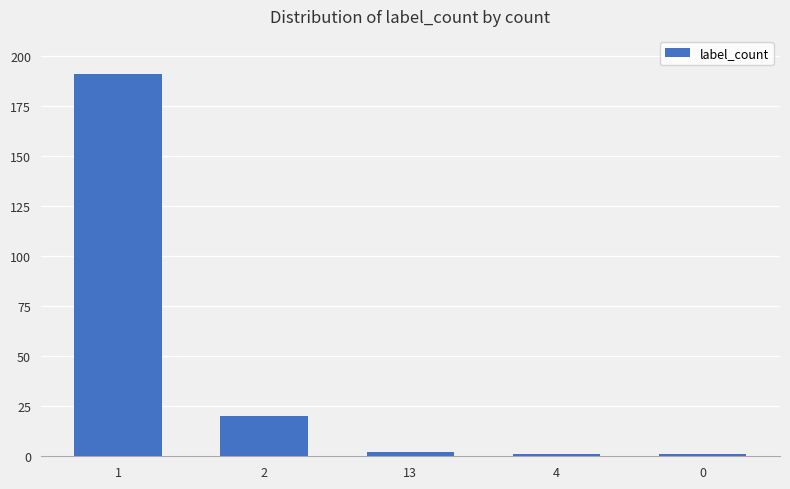

What is the sum of all values?

215